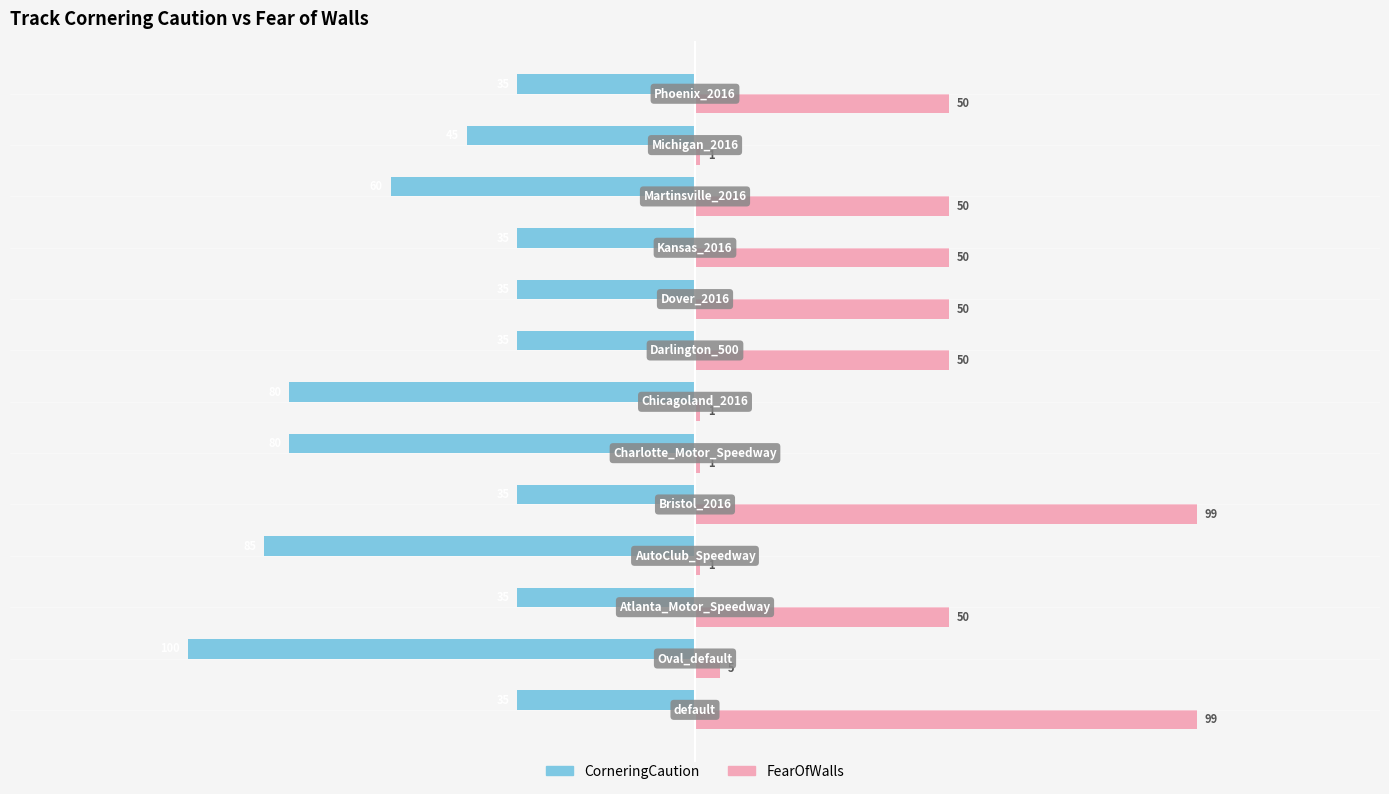

List the series in order of their peak value, highest first.

FearOfWalls, CorneringCaution